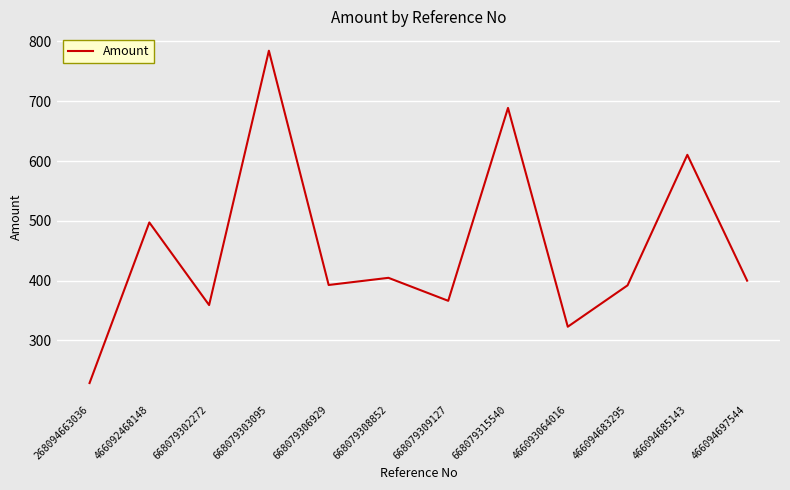

What is the maximum value shown in the chart?

784.4